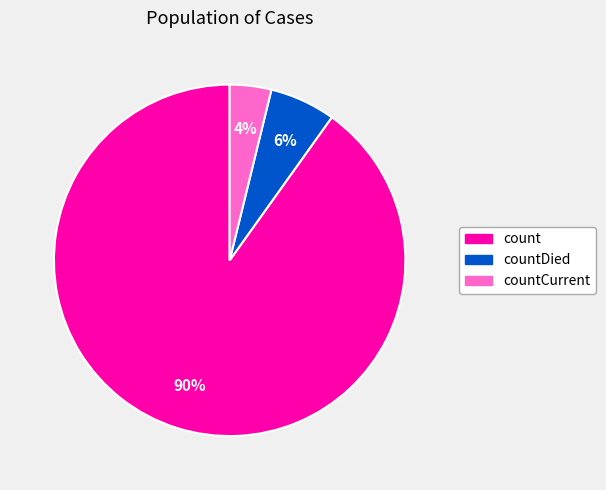

Is there any slice that represents more than half of the pie?

Yes